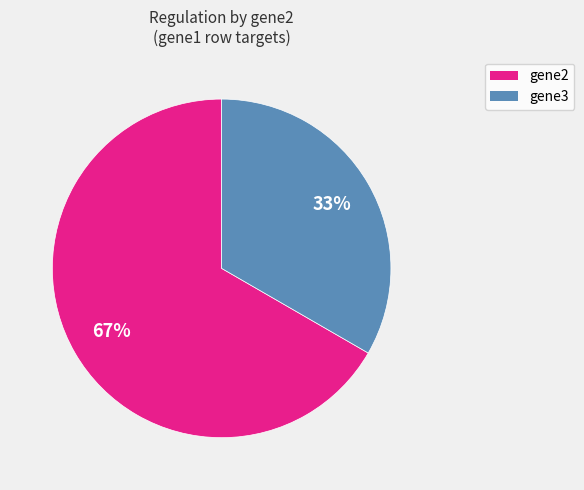

Does any single category account for the majority?

Yes